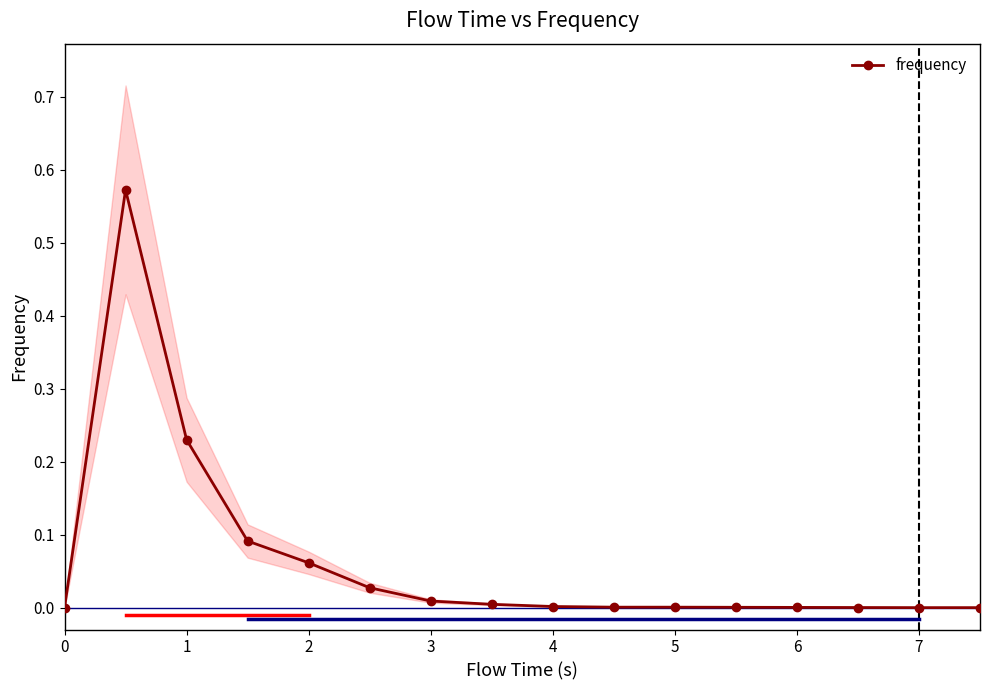

Which category has the highest value across all series?

1